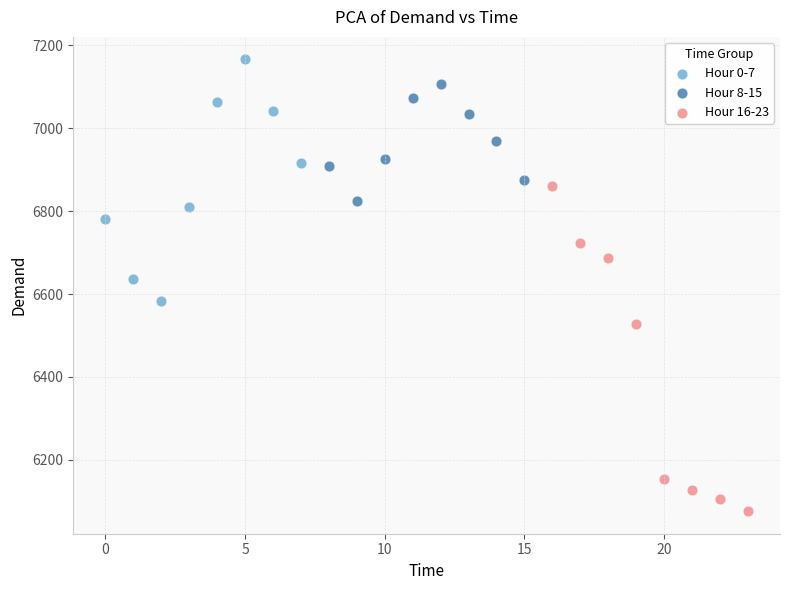

Which series contains the highest Y value?

Hour 0-7